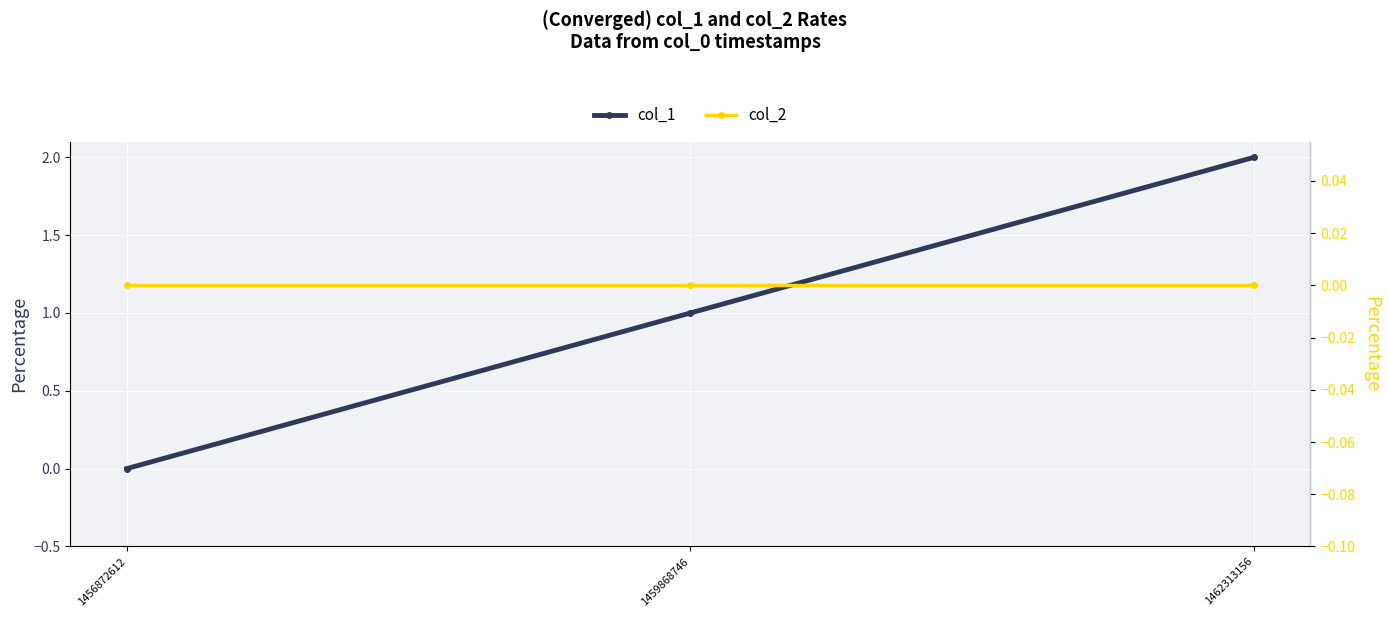

Is it true that col_2 equals 0 at 1456872612?

True